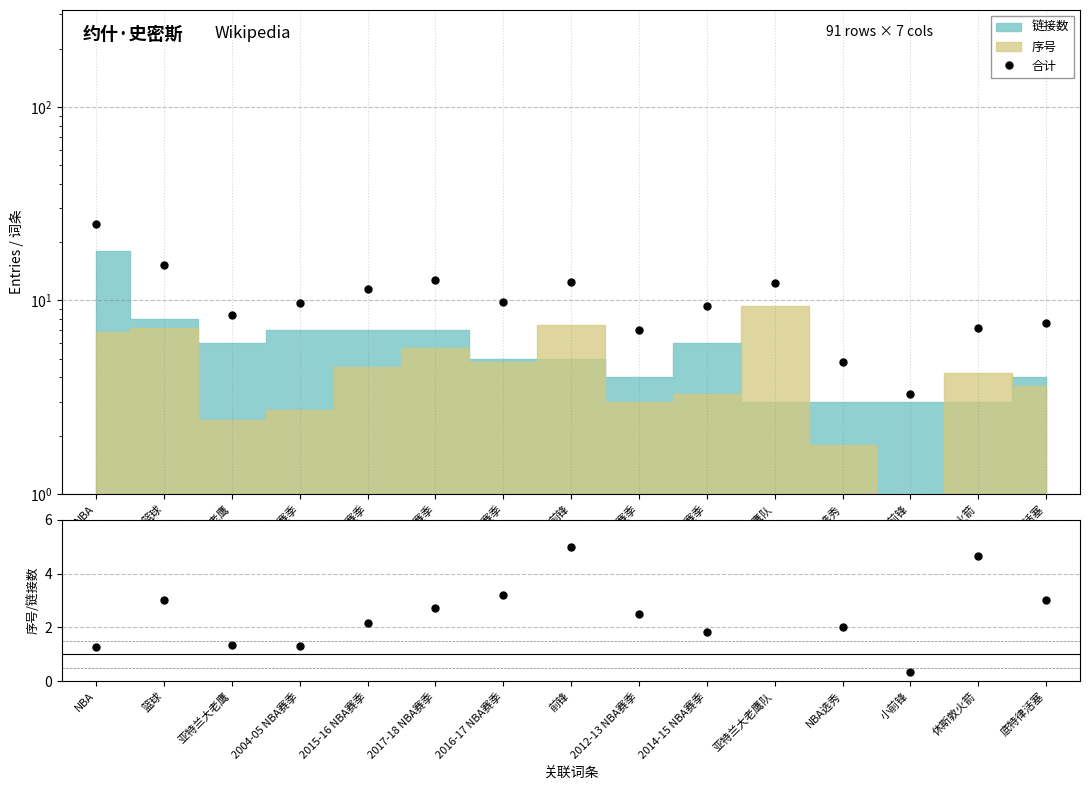

At how many categories does at least one series exceed 15?

2